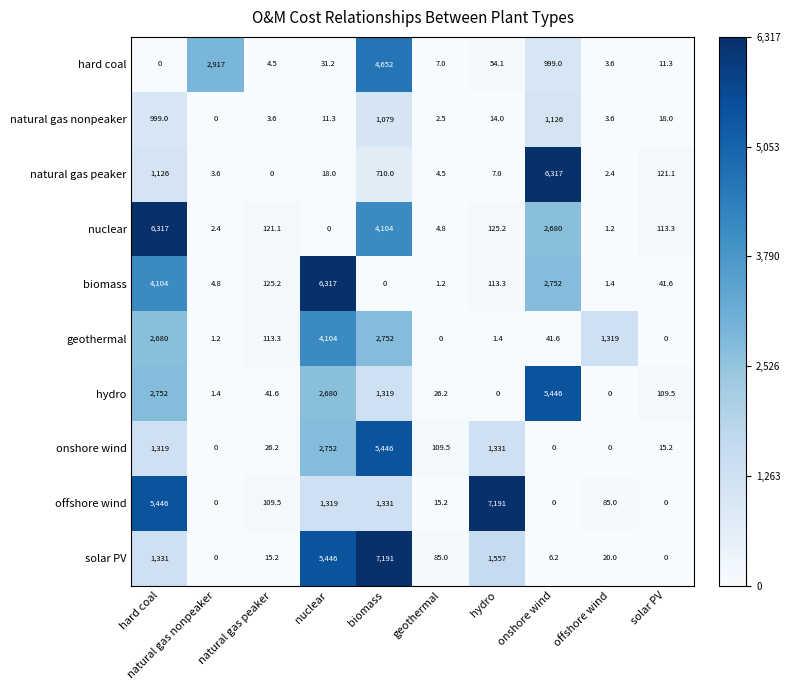

What is the maximum value shown in the chart?

7191.0